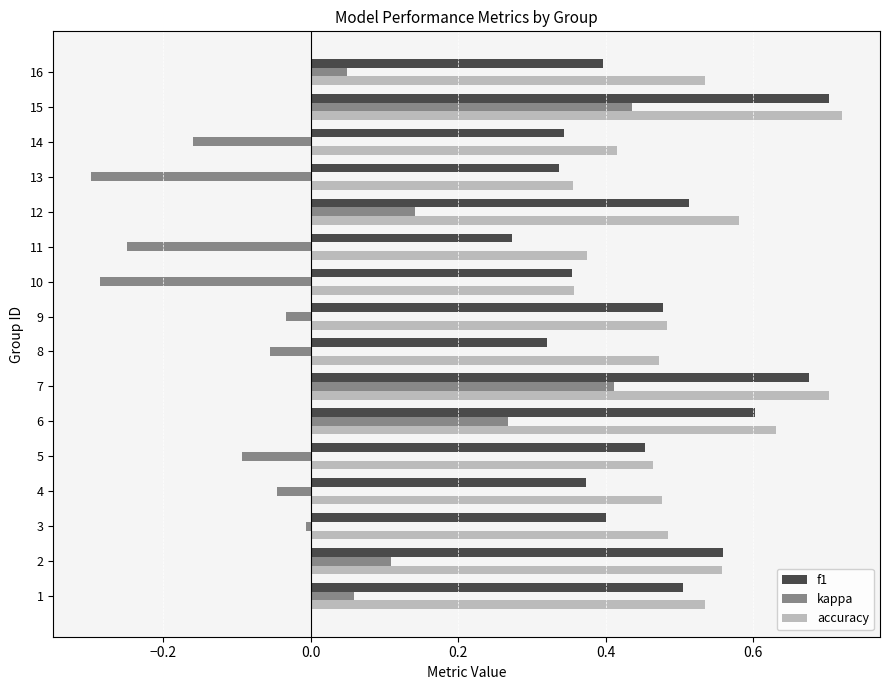

Between 13 and 15, which series saw the biggest shift?

kappa